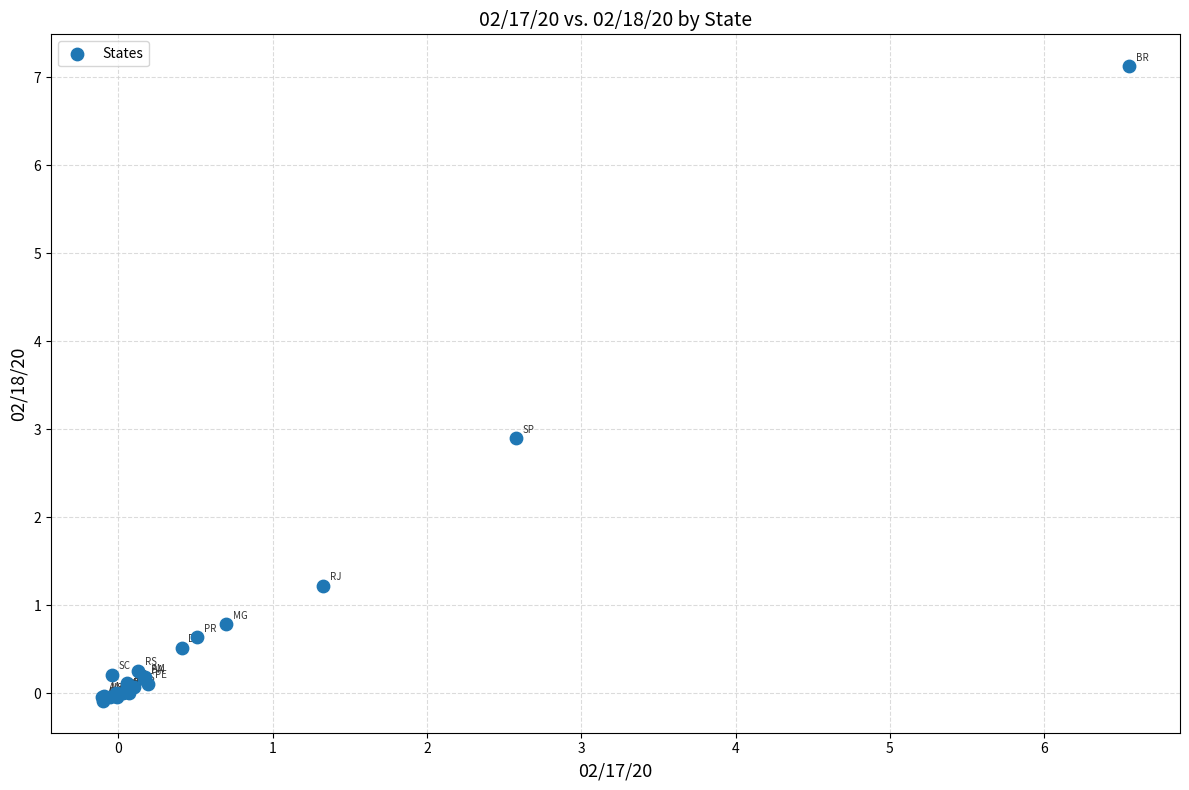

What Y value in the scatter plot is closest to 3?

2.9